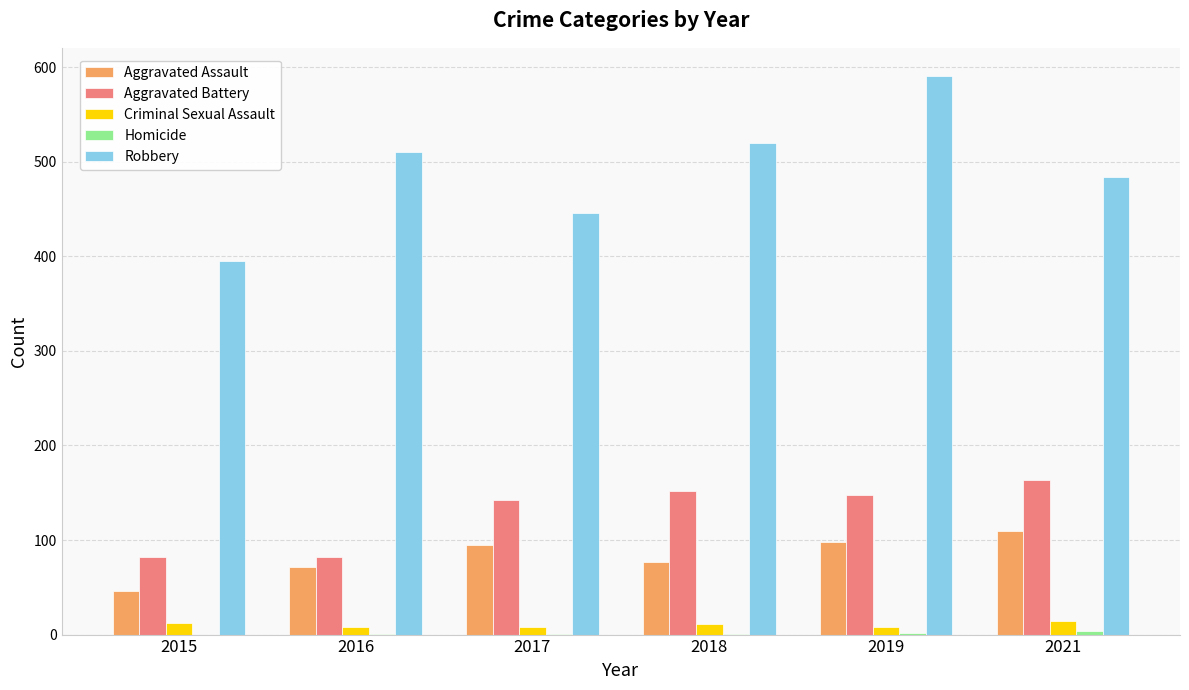

Is the value of Robbery at 2021 greater than the value of Criminal Sexual Assault at 2016?

Yes